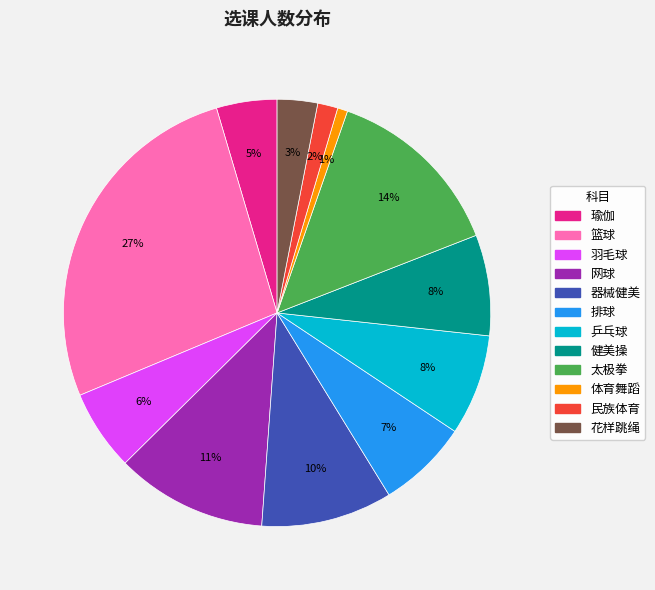

How many segments does this pie chart have?

12